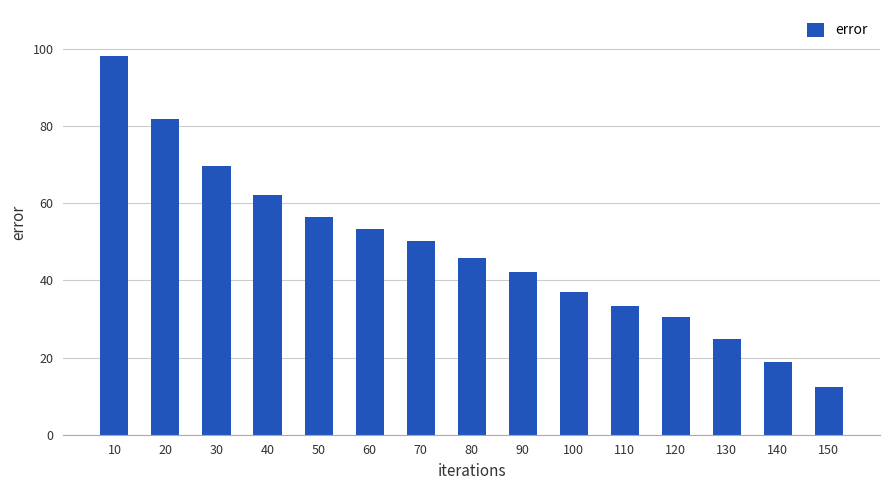

What is the minimum value shown in the chart?

12.3